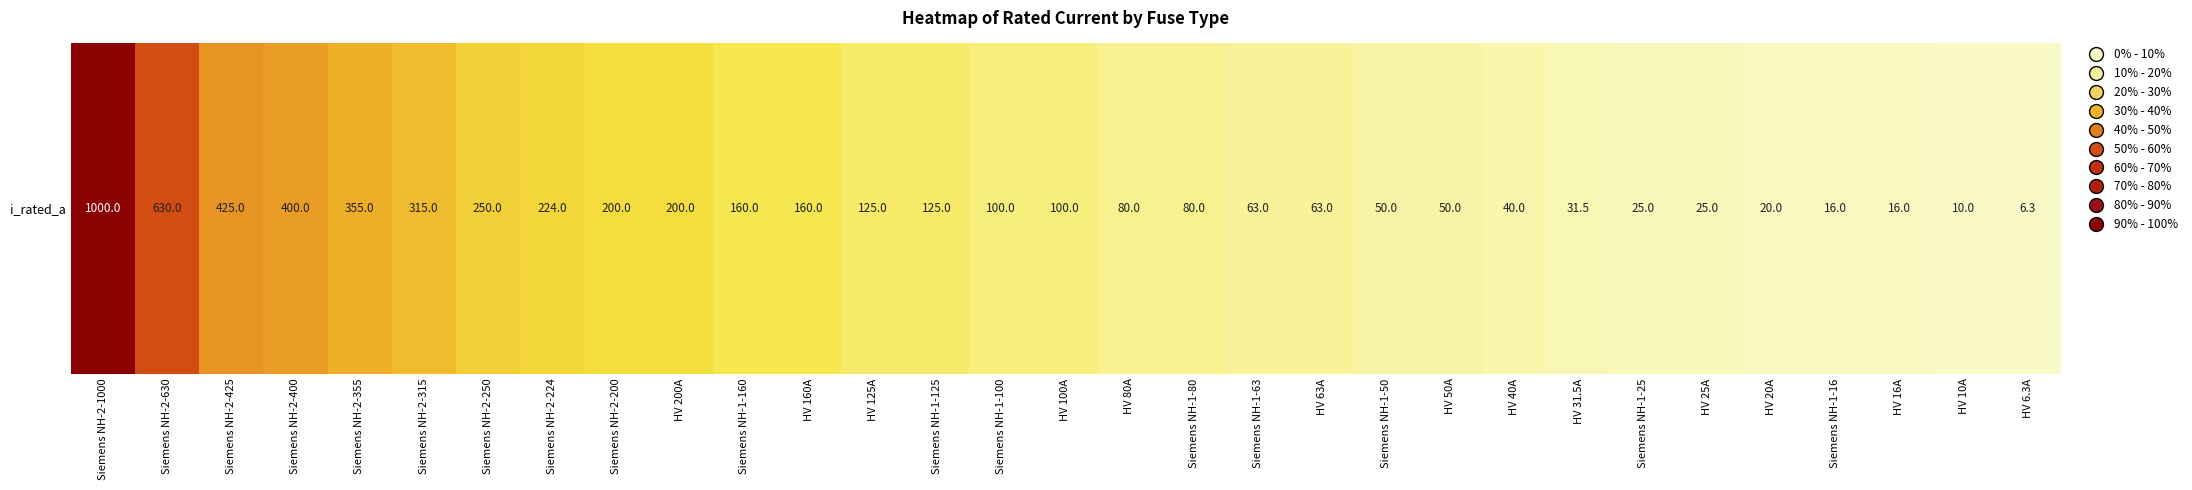

What is the change in value from Siemens NH-2-630 to Siemens NH-2-250?

-380.0